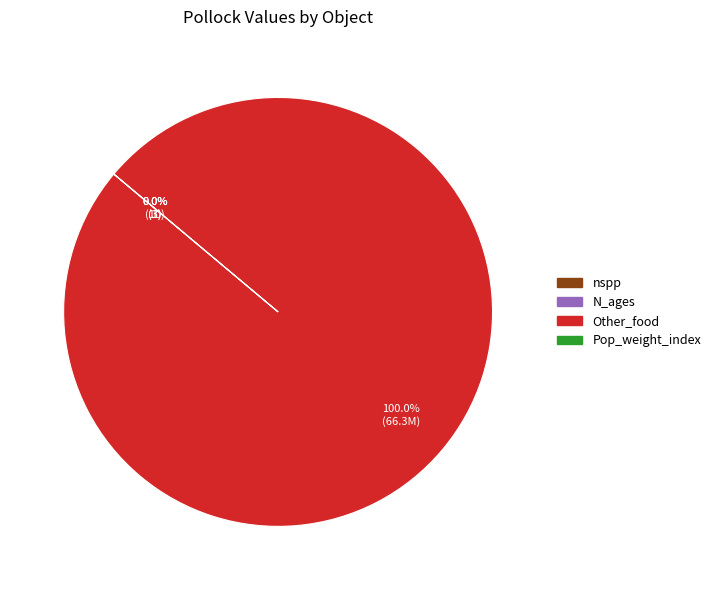

Is Other_food the majority of the pie?

Yes